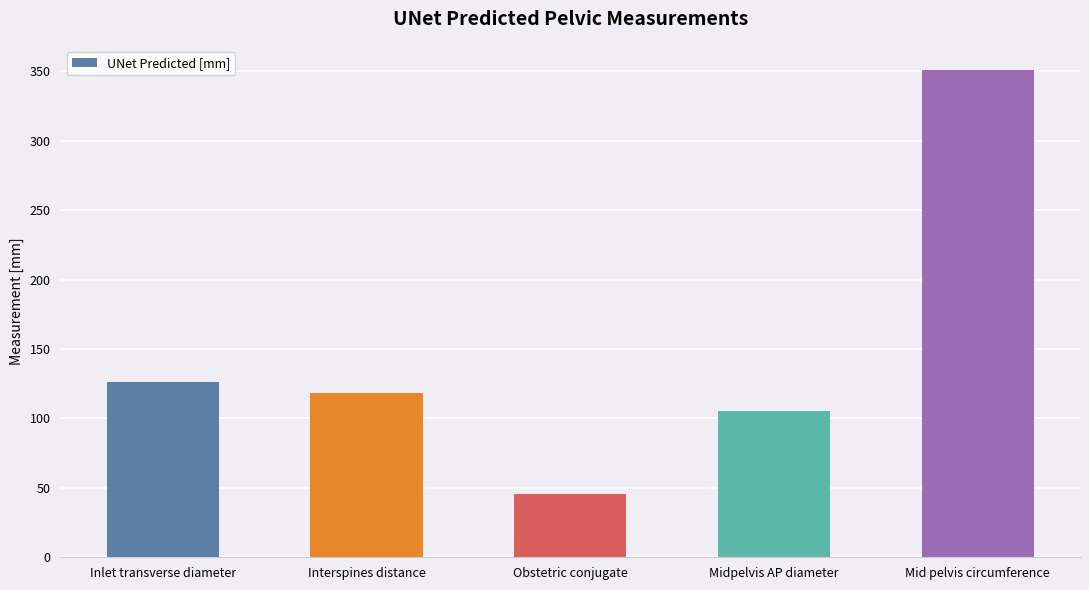

What is the change in value from Inlet transverse diameter to Interspines distance?

-8.5